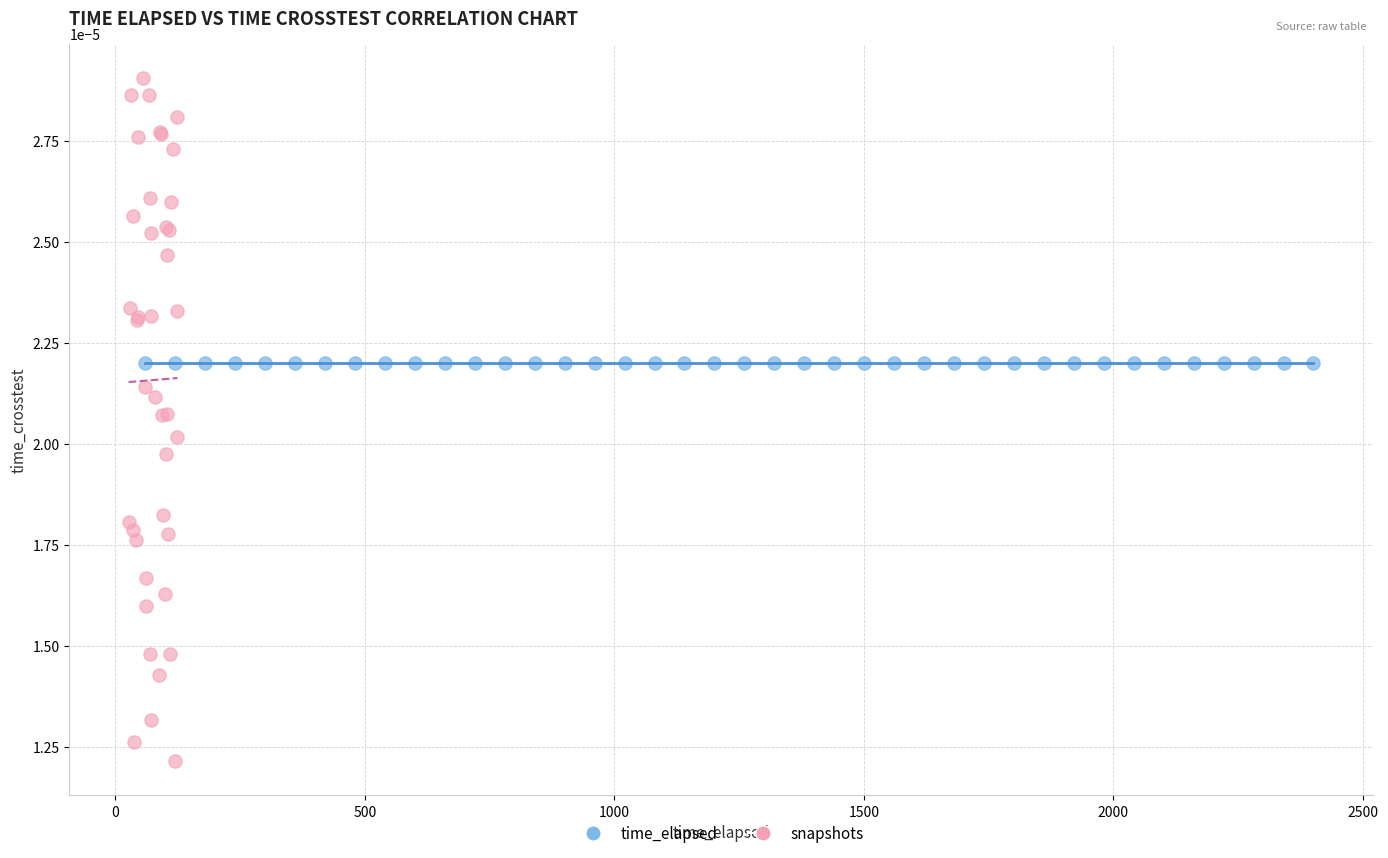

Which series reaches the minimum Y coordinate?

snapshots